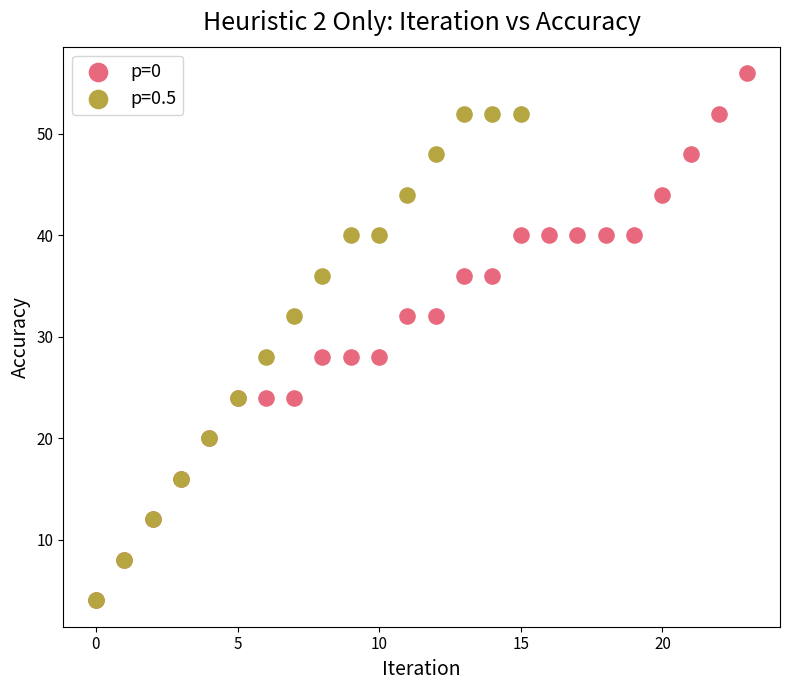

Which series has the largest Y range (max minus min)?

p=0